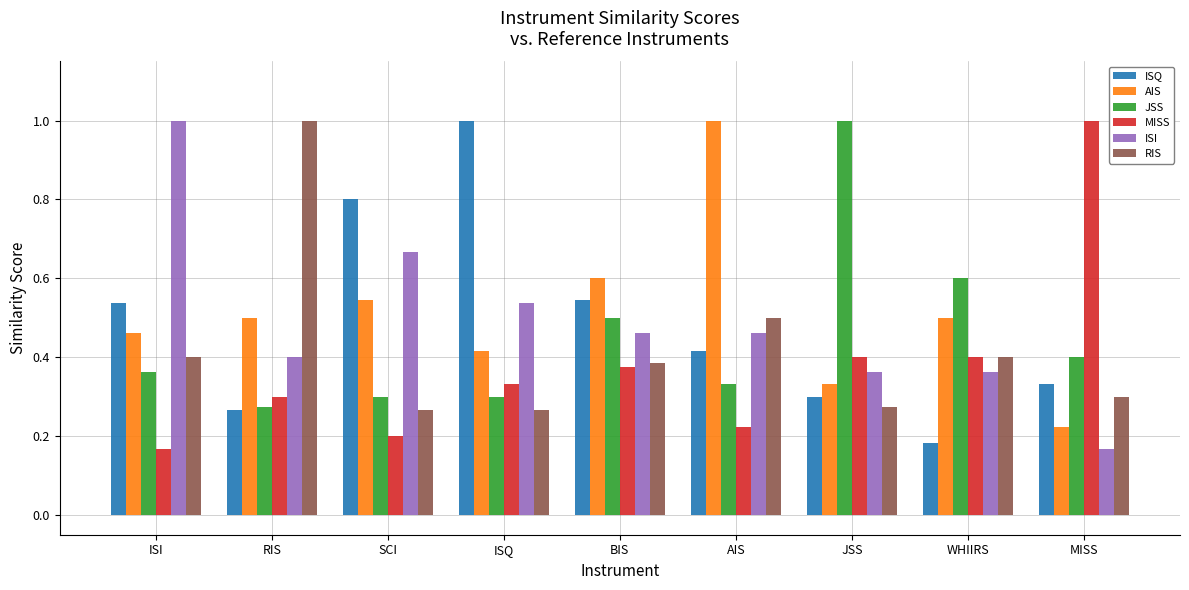

What is the label of the 6th bar from the right?

ISQ